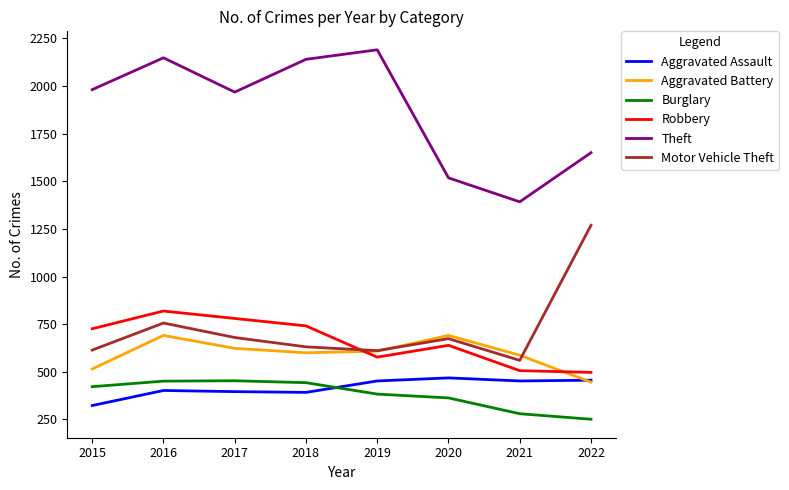

The value of Aggravated Assault at 2015 is 424. True or false?

False